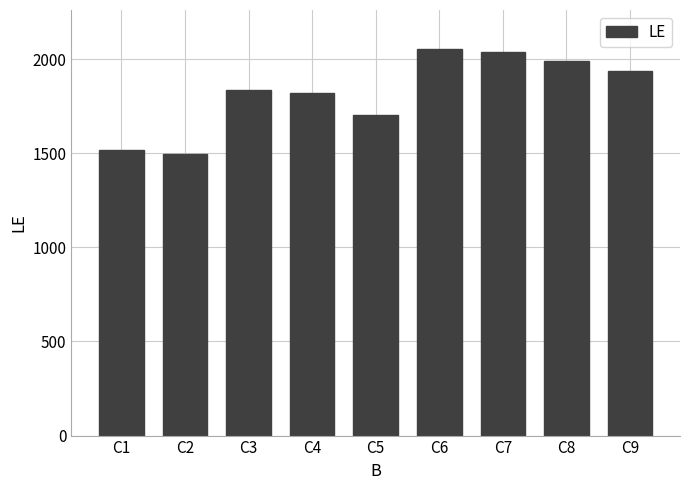

The value at C8 is 2616. True or false?

False